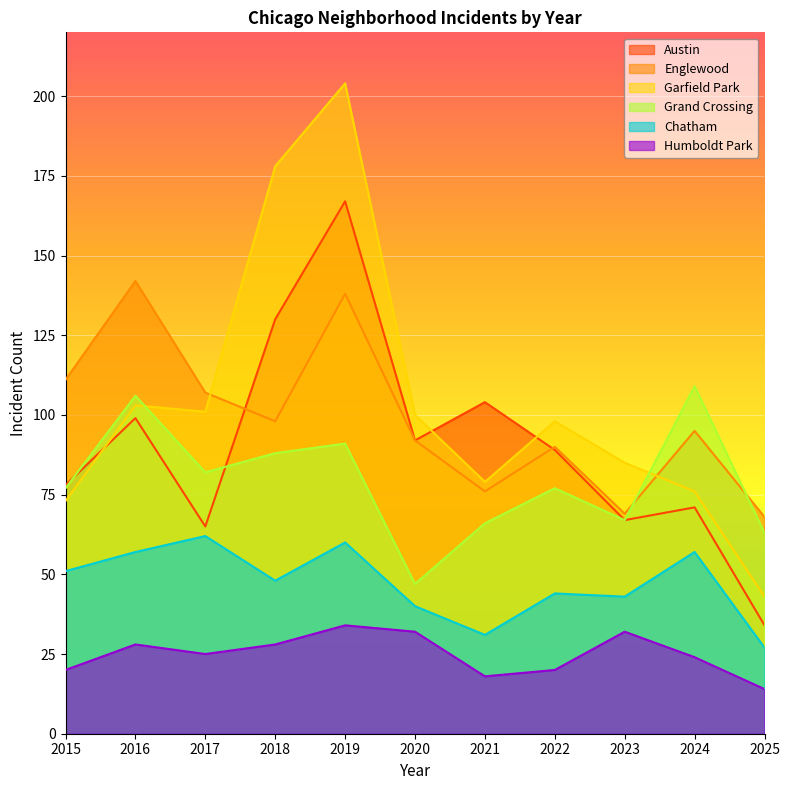

What is the value of the Grand Crossing point at the 7th from the left?

66